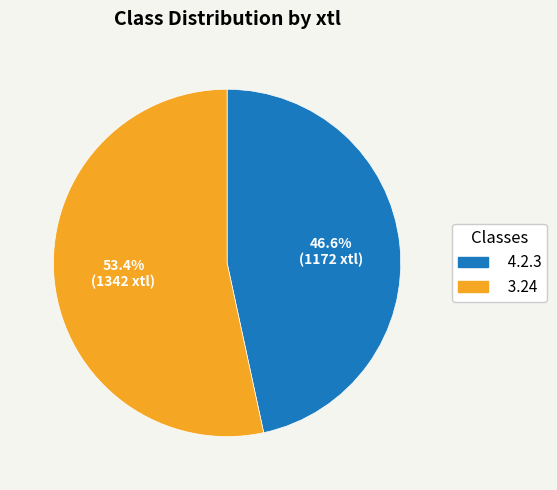

Rank the categories by value from lowest to highest.

4.2.3, 3.24